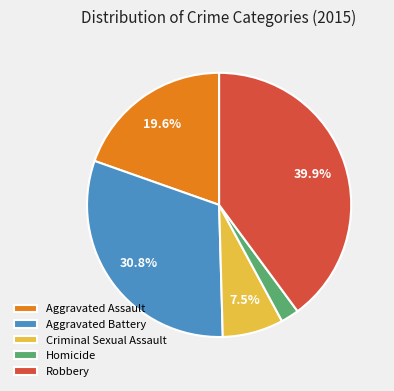

The Aggravated Assault slice represents 20% of the pie. True or false?

True